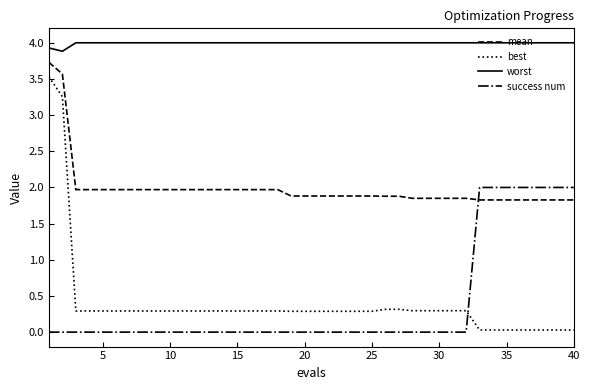

True or false: mean and worst cross at least once.

False